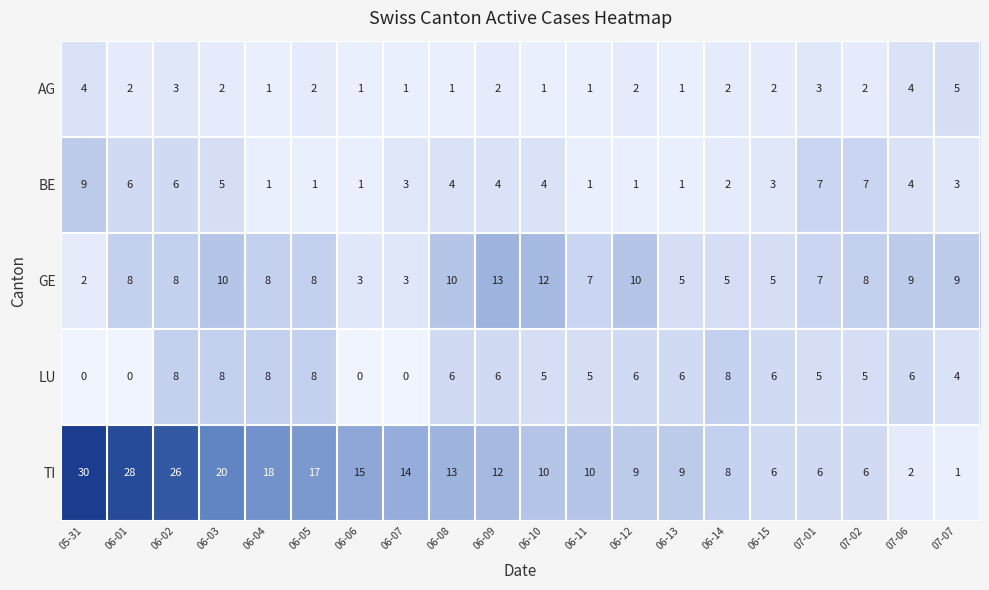

What is the sum of the TI values at 06-04 and 07-02?

24